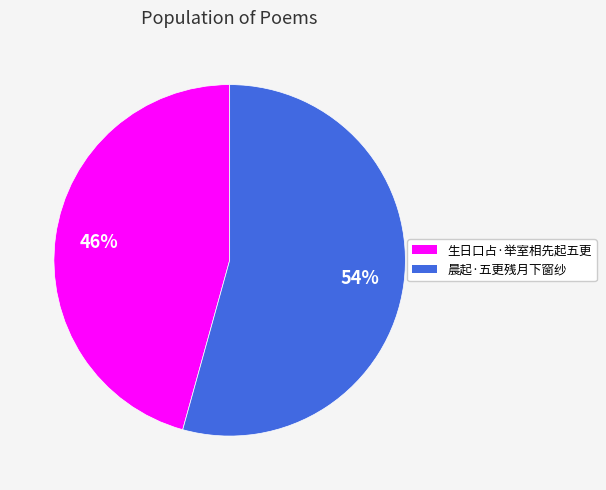

Approximately how many times larger is the value at 晨起·五更残月下窗纱 compared to 生日口占·举室相先起五更?

1.2